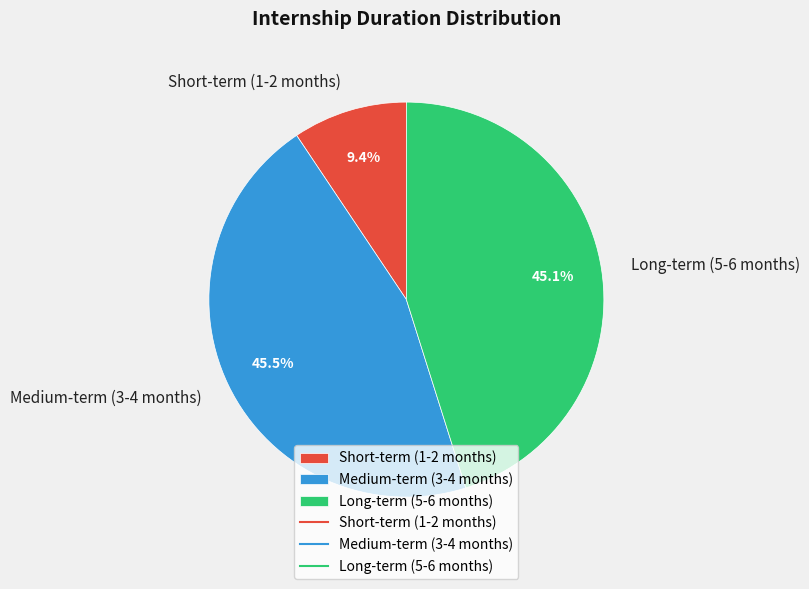

What percentage is NOT represented by Short-term (1-2 months)?

90.6%